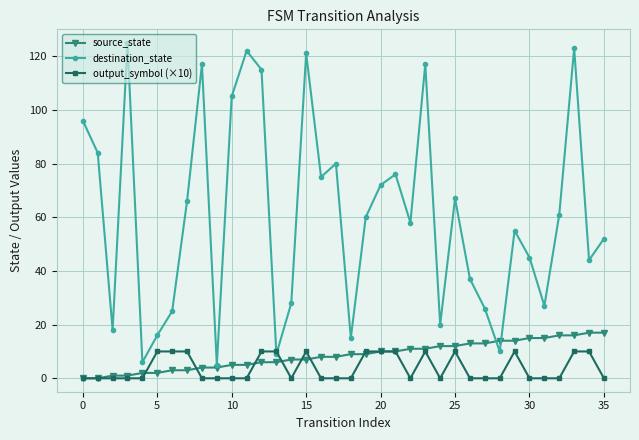

What is the average value of the output_symbol (×10) series?

4